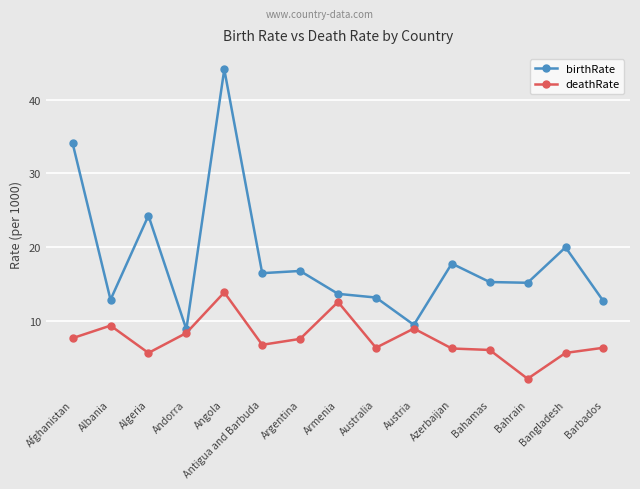

What is the label of the 10th point from the right?

Antigua and Barbuda